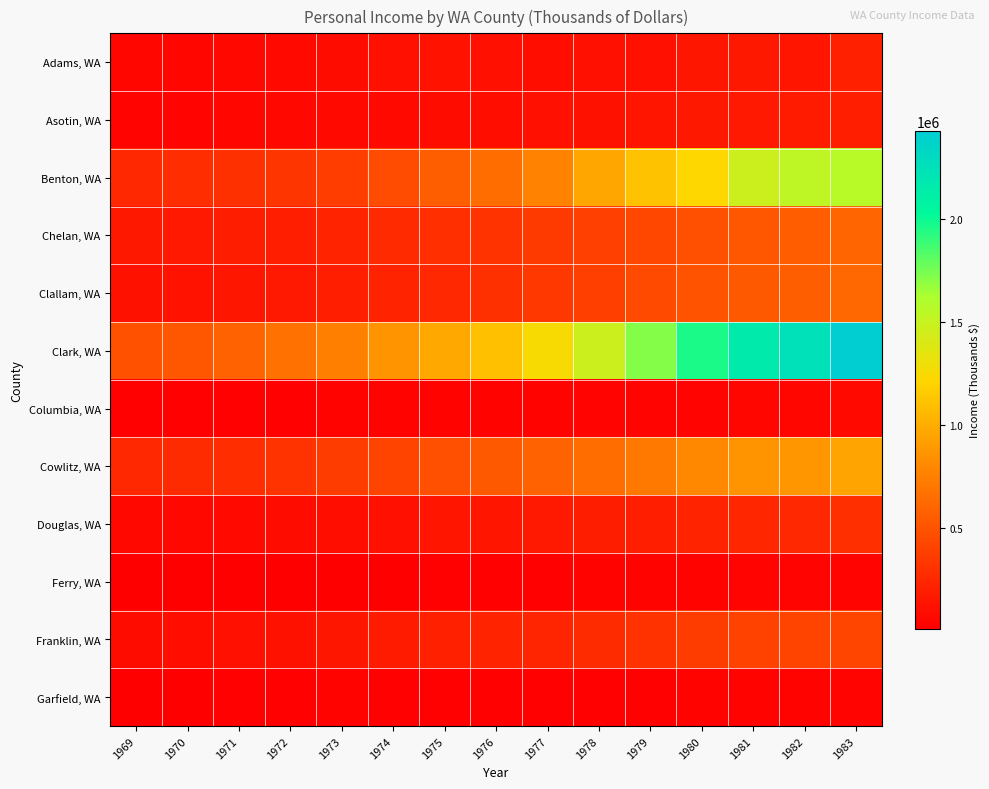

What is the greatest value displayed?

2430079